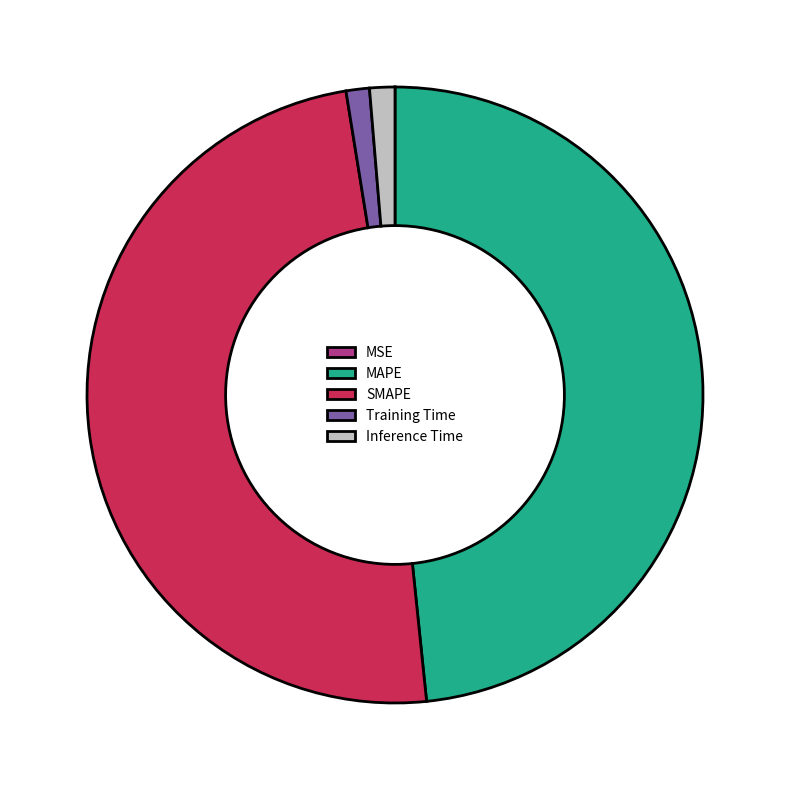

Which slice is the largest?

SMAPE